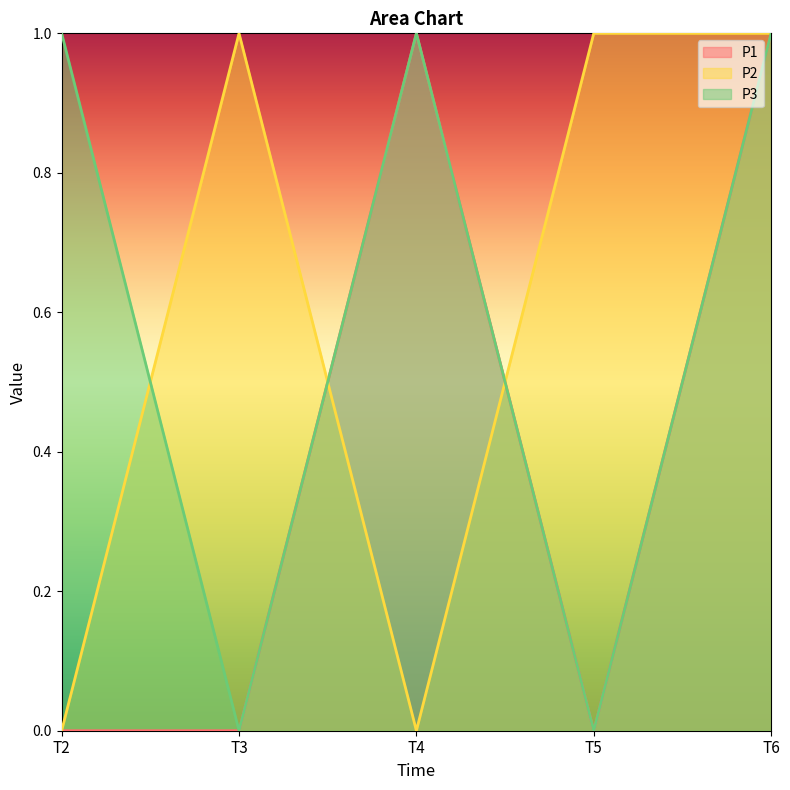

At how many categories does at least one series exceed 0?

5